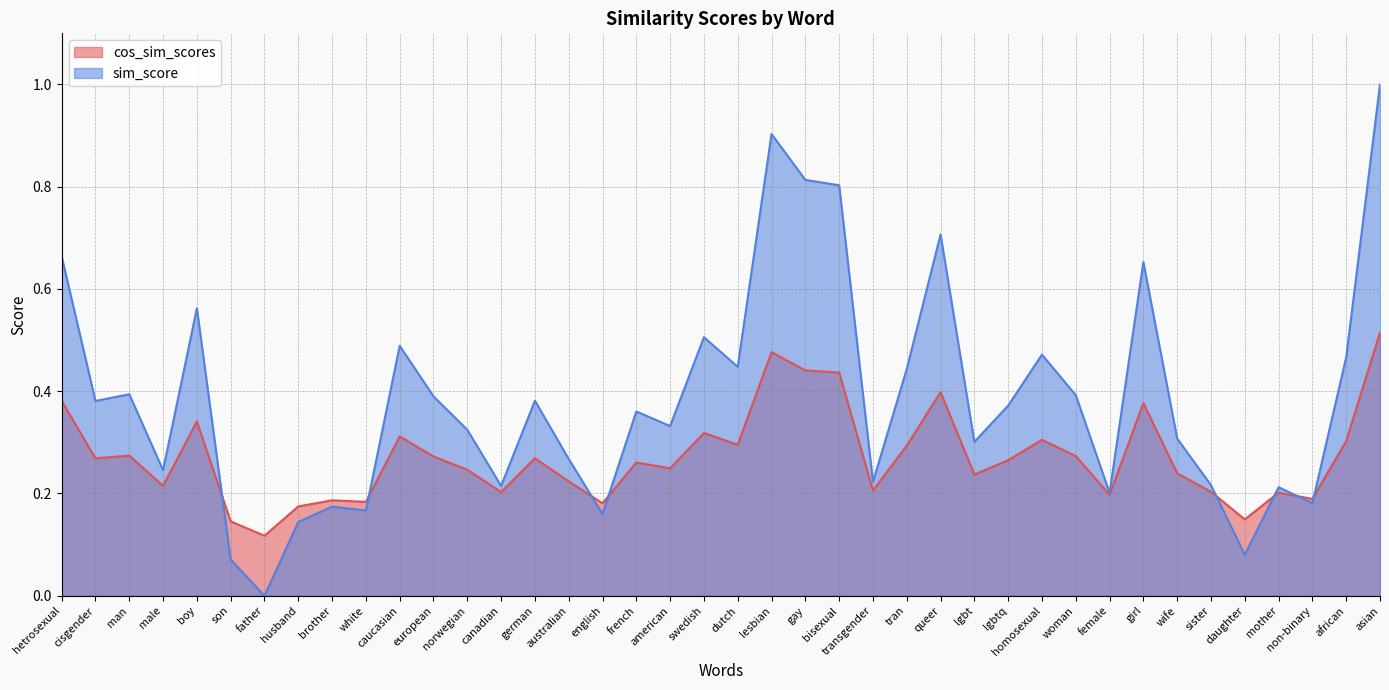

What are all the series names shown in the legend?

cos_sim_scores, sim_score